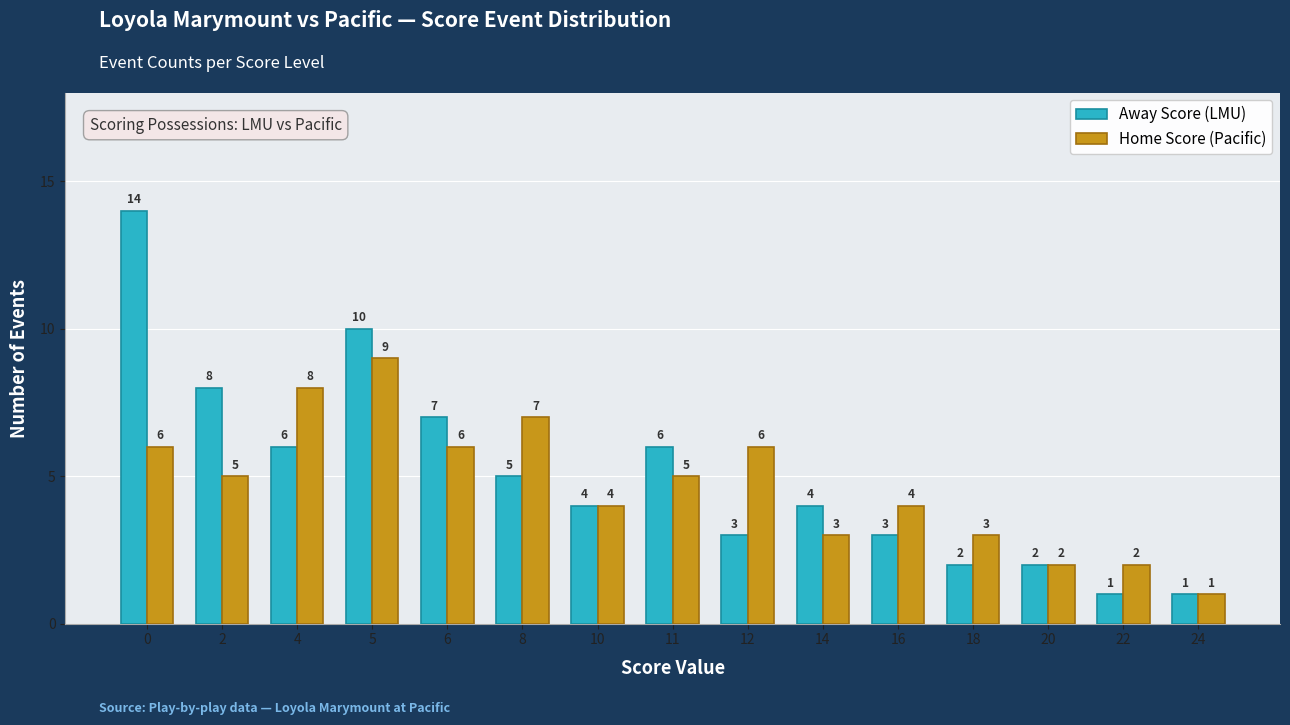

Rank the series at 18 from lowest to highest value.

Away Score (LMU), Home Score (Pacific)